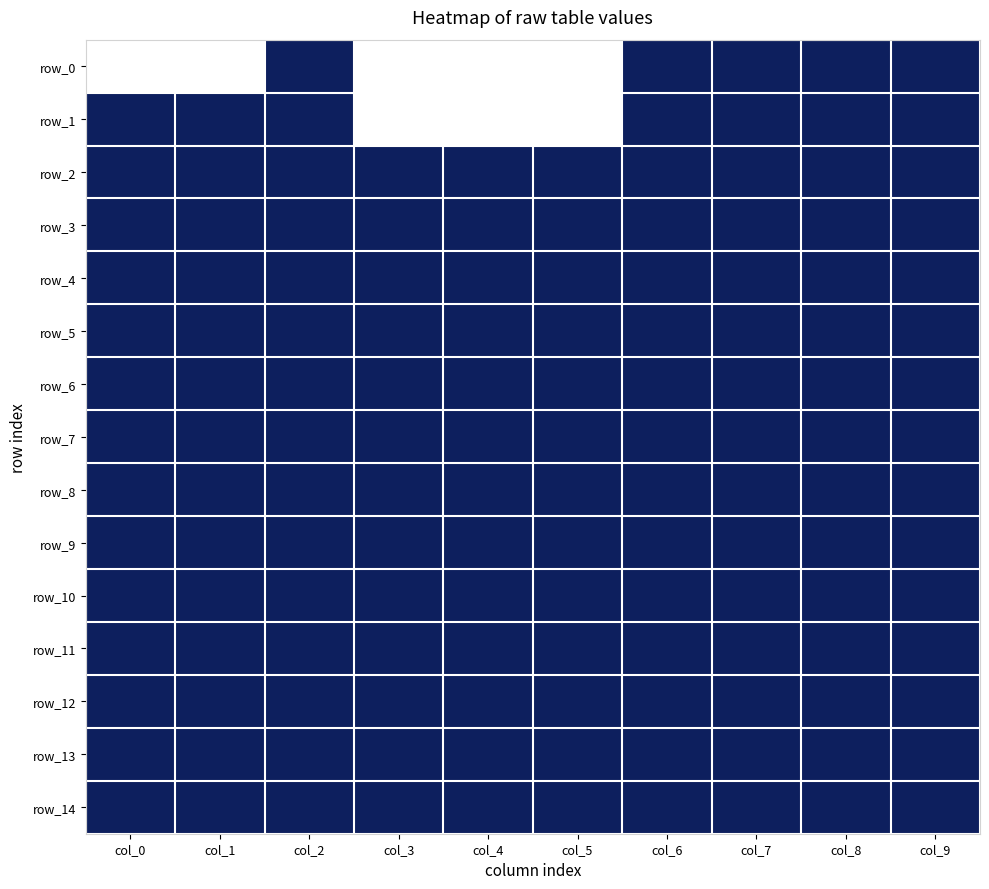

What is the sum of the row_12 values at col_4 and col_9?

4